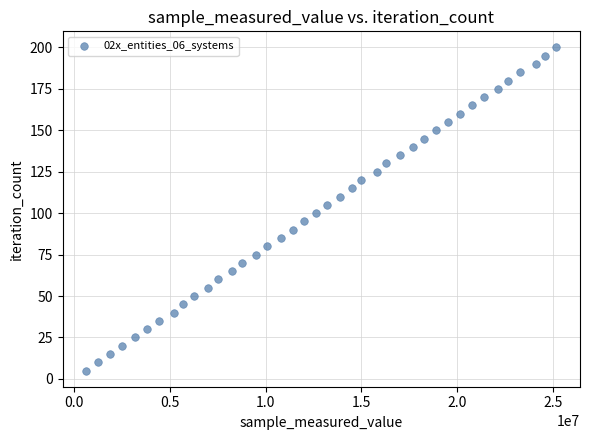

What is the range of Y values (max minus min)?

195